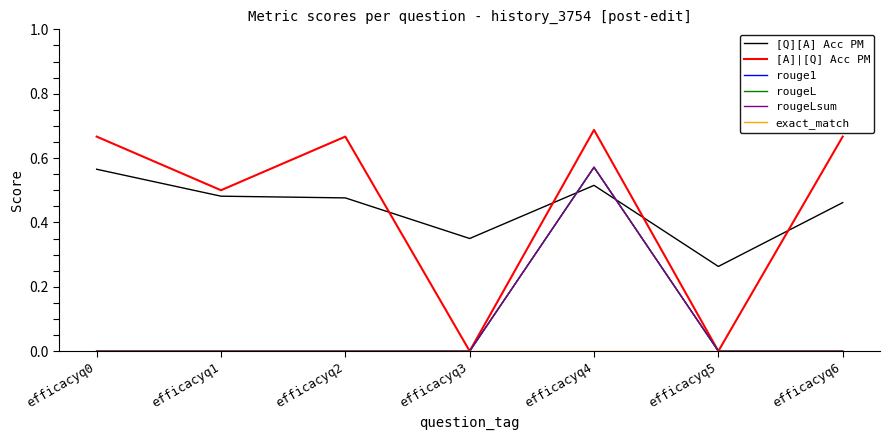

Reading left to right, what are all the values shown in this chart?

[Q][A] Acc PM: 0.6	0.5	0.5	0.3	0.5	0.3	0.5
[A]|[Q] Acc PM: 0.7	0.5	0.7	0.0	0.7	0.0	0.7
rouge1: 0.0	0.0	0.0	0.0	0.6	0.0	0.0
rougeL: 0.0	0.0	0.0	0.0	0.6	0.0	0.0
rougeLsum: 0.0	0.0	0.0	0.0	0.6	0.0	0.0
exact_match: 0.0	0.0	0.0	0.0	0.0	0.0	0.0